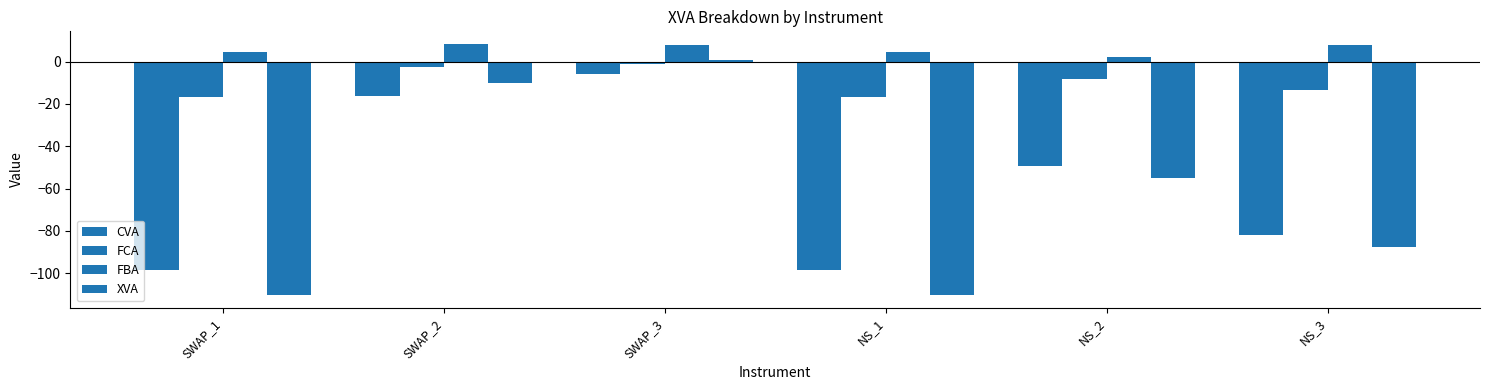

What is the greatest value displayed?

8.4